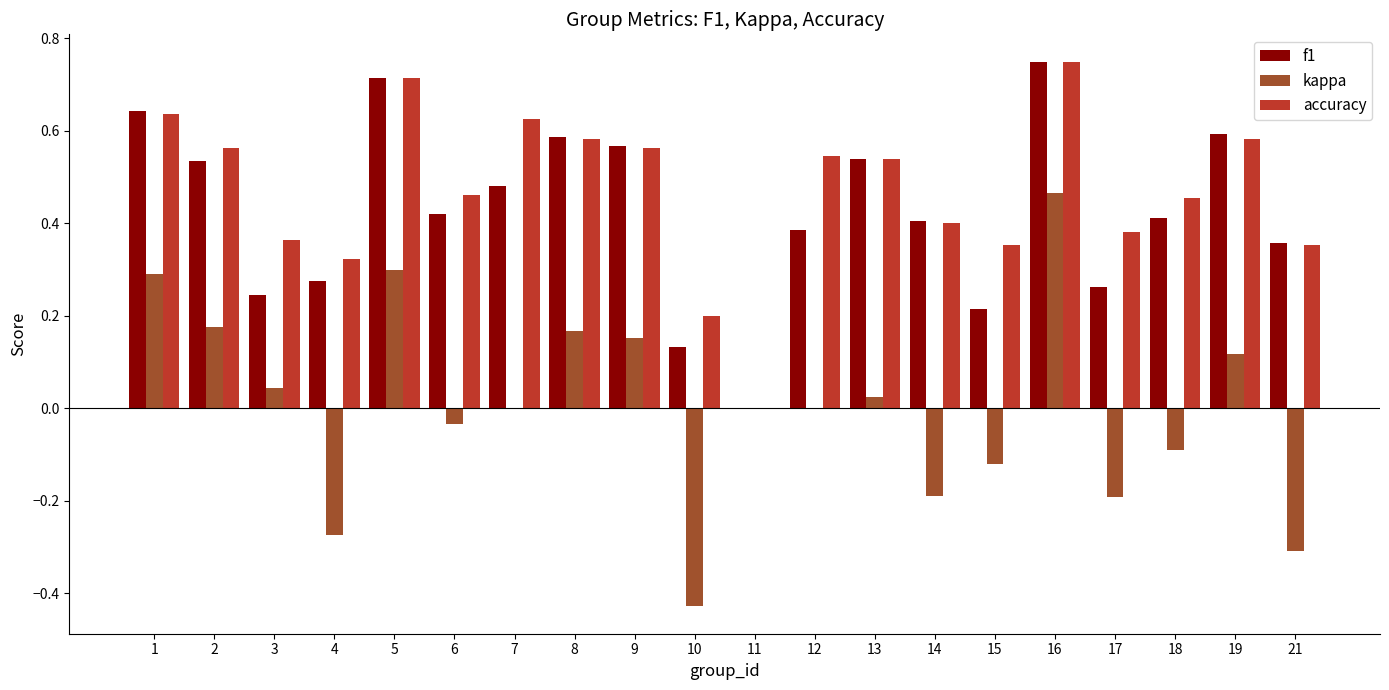

Is the value of f1 at 8 greater than the value of accuracy at 13?

Yes